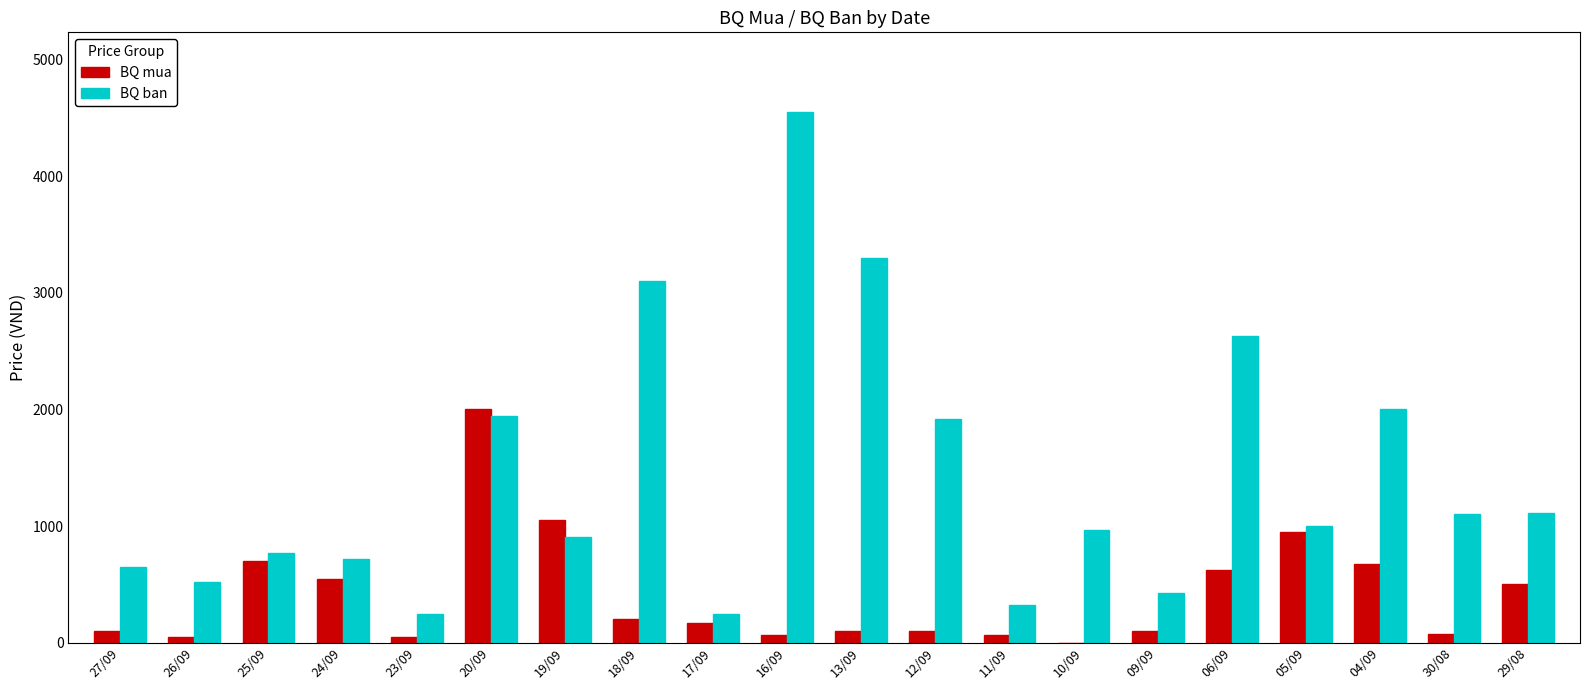

Which series has the largest total across all categories?

BQ ban